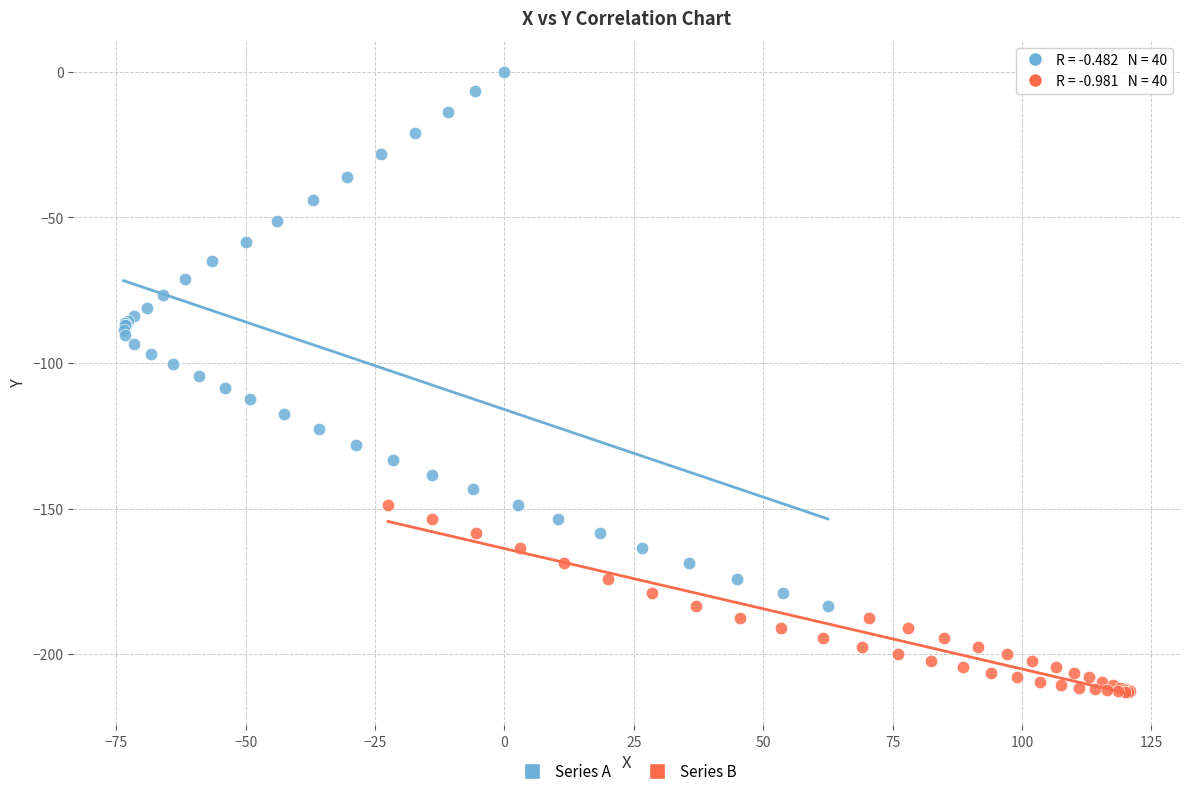

Which series has the largest Y range (max minus min)?

Series A